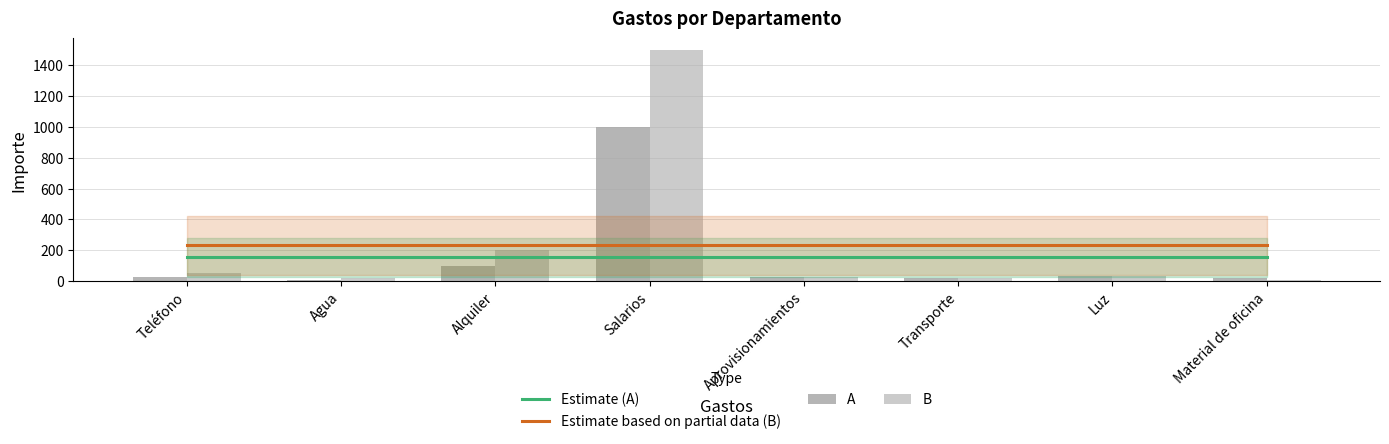

What is the label of the 2nd bar from the right?

Luz